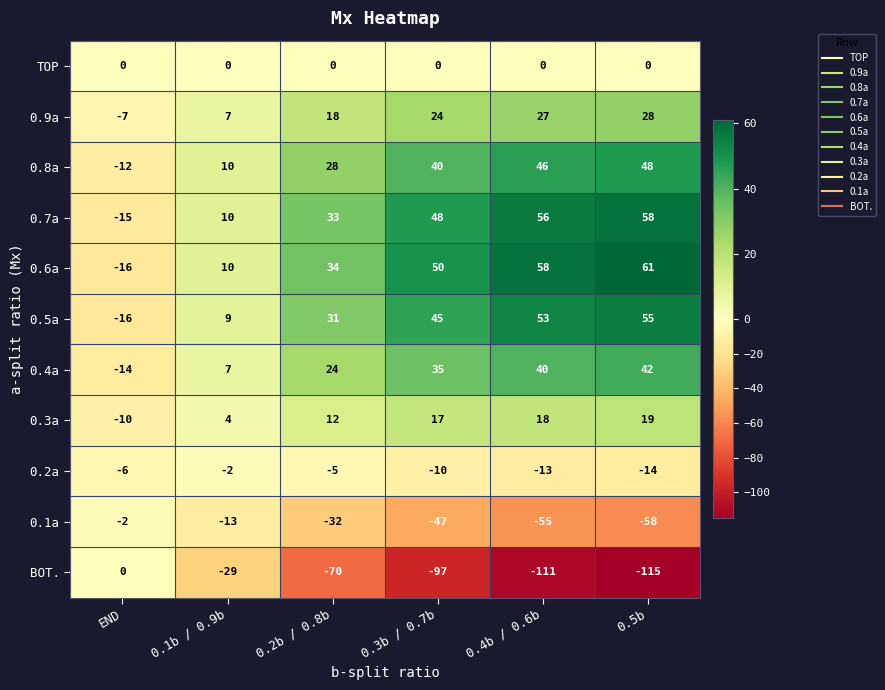

The 0.5a series shows 81 at 0.5b. True or false?

False